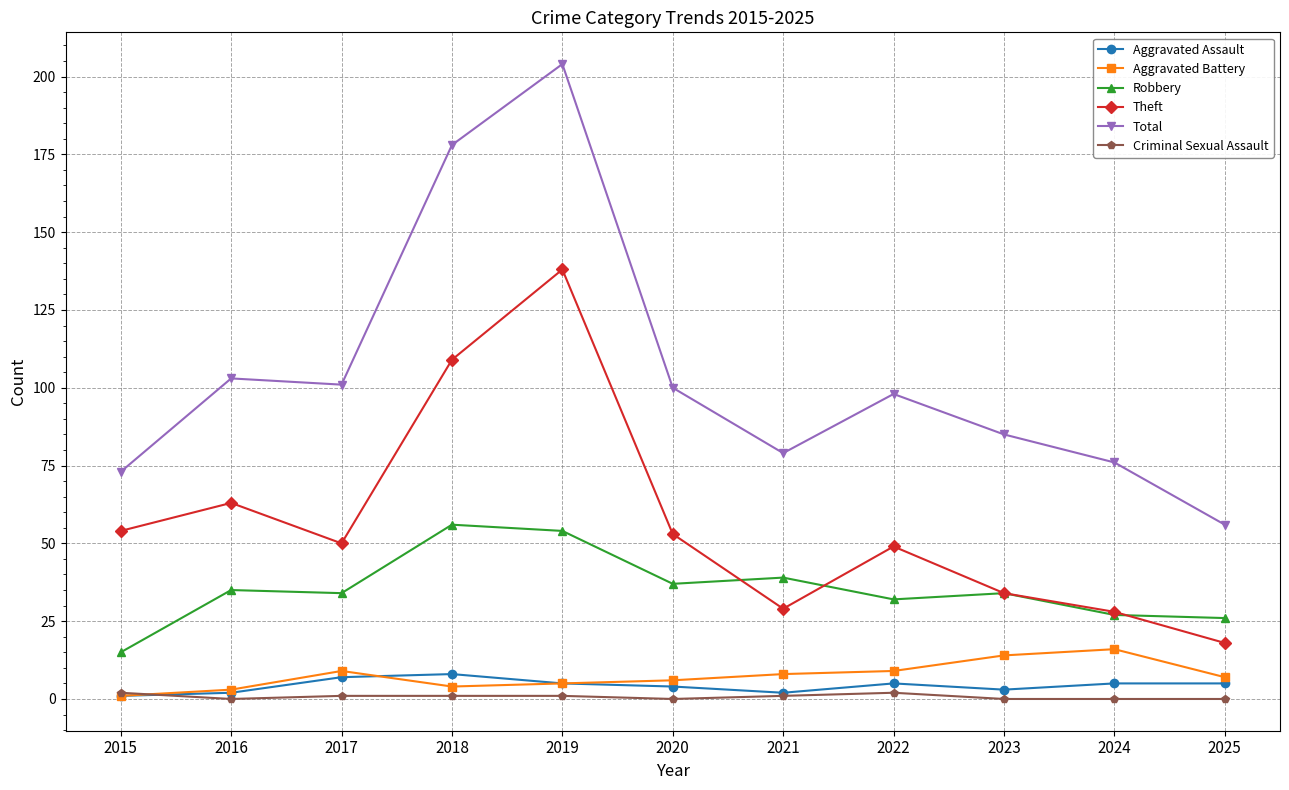

How many values in the Criminal Sexual Assault series are below 1?

5